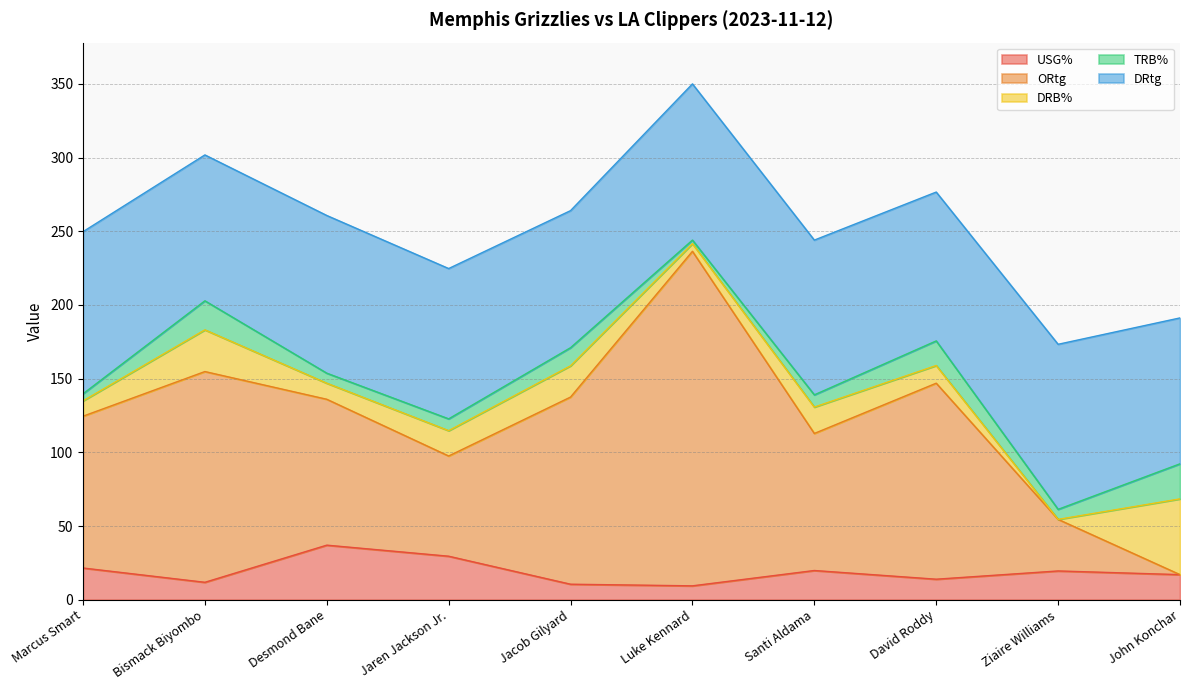

Count the number of categories in the chart.

10